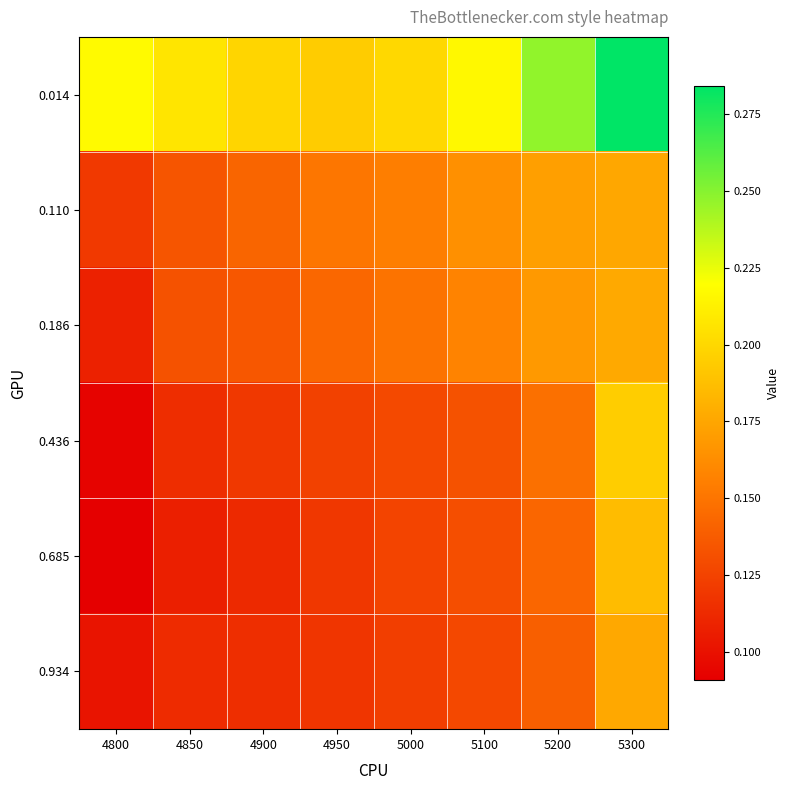

At how many categories does at least one series exceed 0?

8